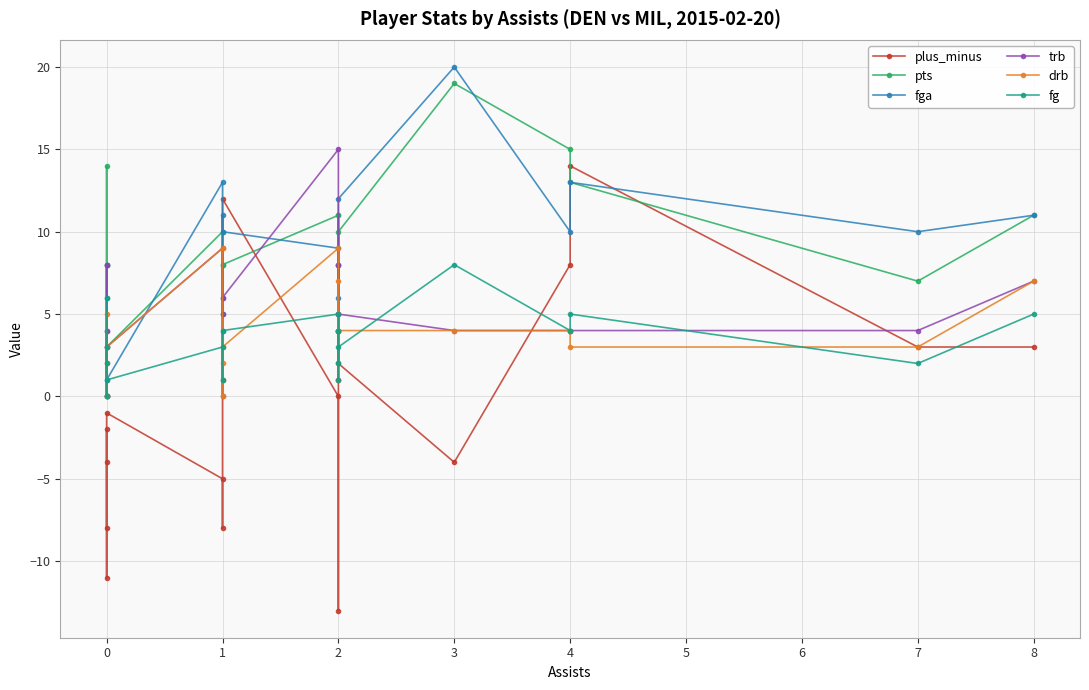

Does the chart display data point markers on the line(s)?

Yes